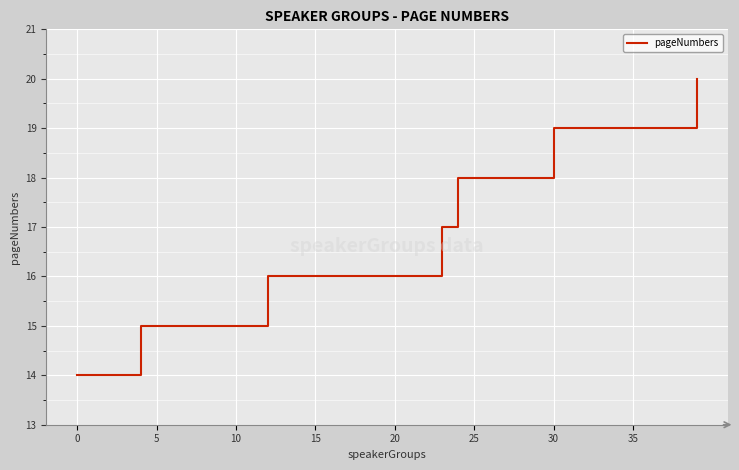

What is the difference between the maximum and minimum values?

6